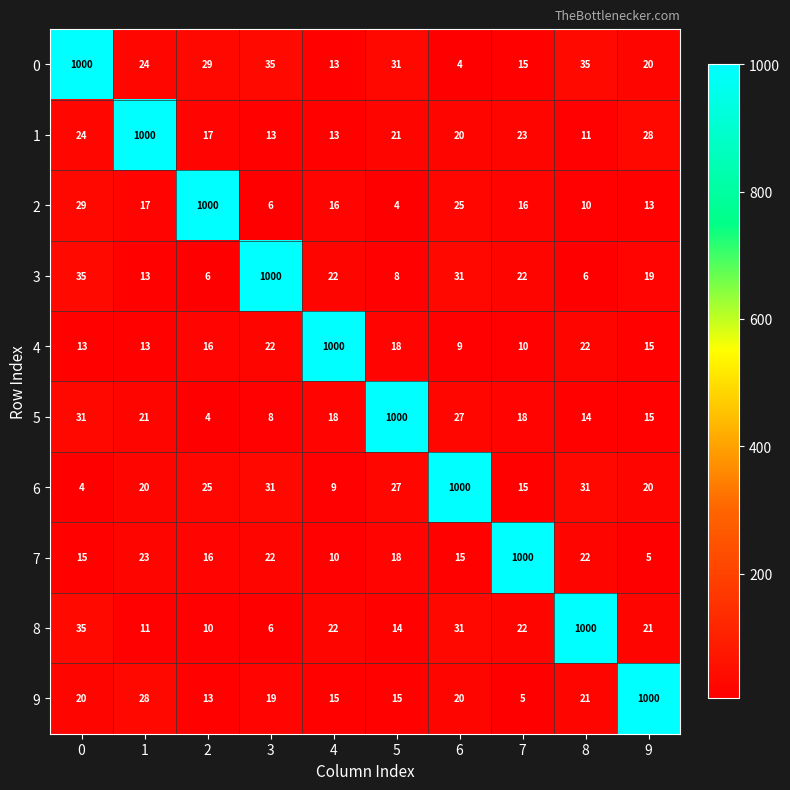

What is the total value across all series at 0?

1206